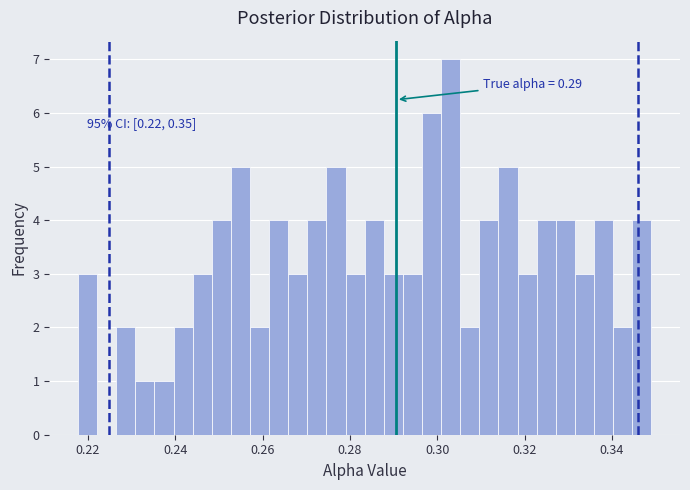

Read against the x-axis, roughly where is the centre of the tallest bar?

0.304